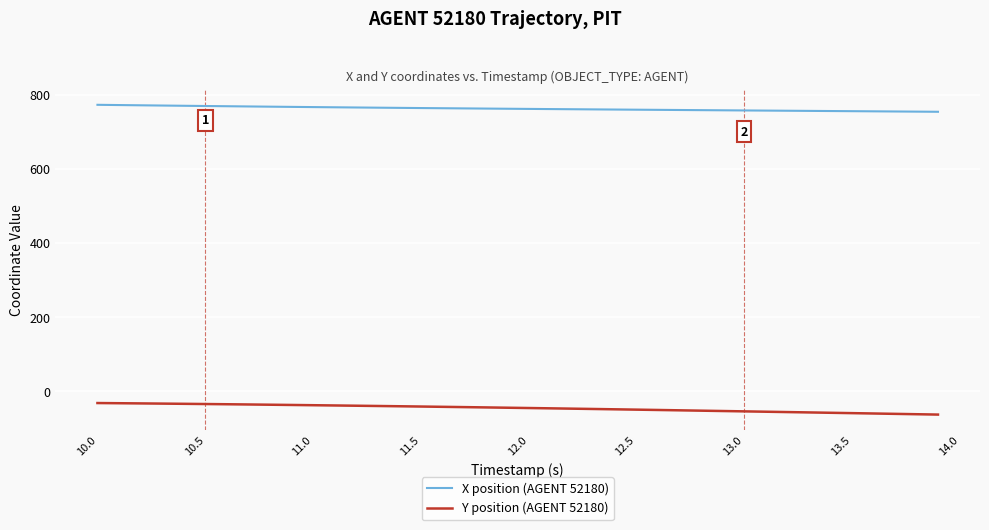

List the series in order of their peak value, highest first.

X position (AGENT 52180), Y position (AGENT 52180)